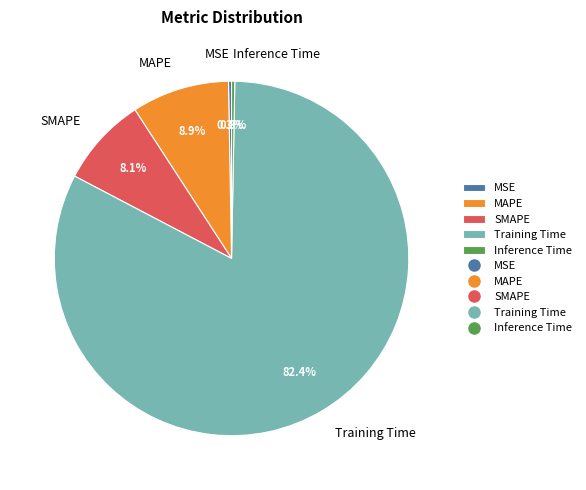

Which category accounts for the majority?

Training Time